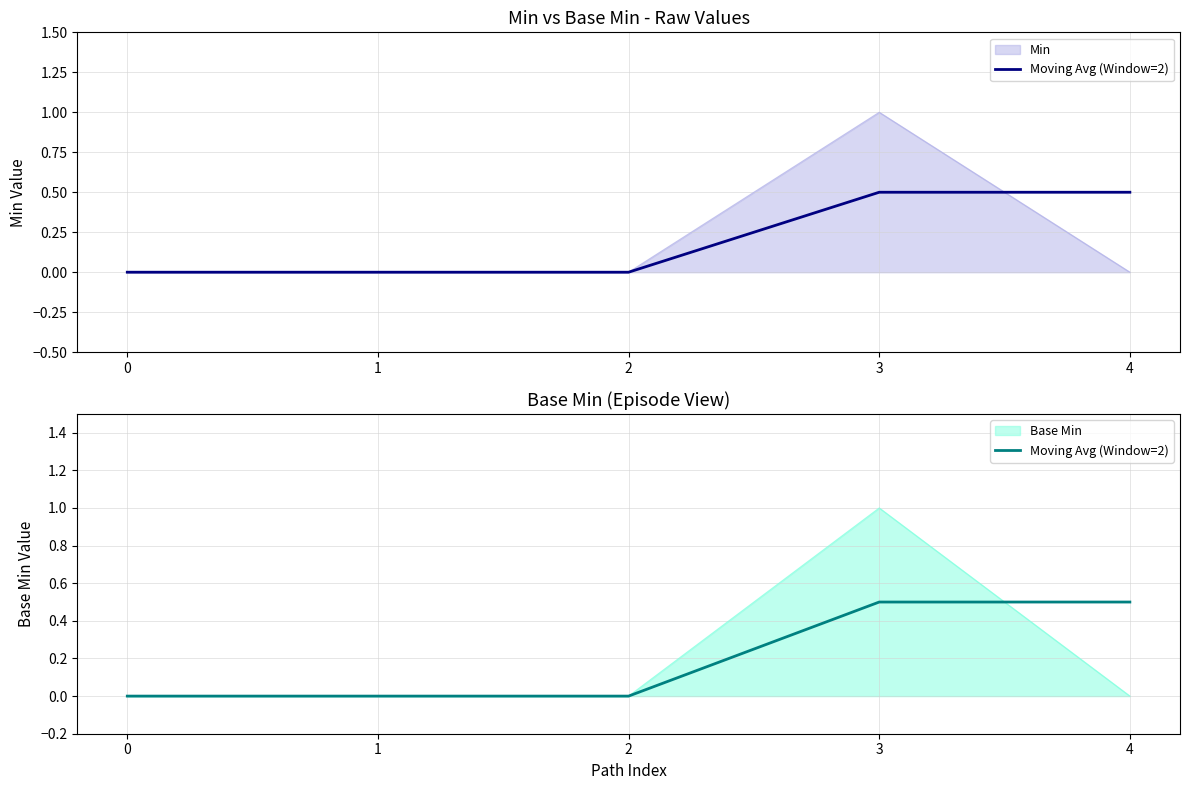

Reading right to left, list all the values displayed in this chart.

0.5	0.5	0.0	0.0	0.0